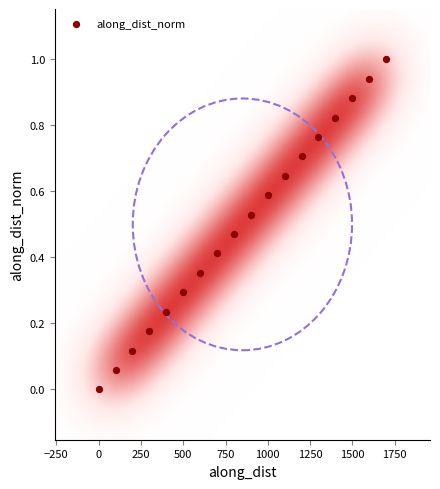

What is the range of X values (max minus min)?

1699.7